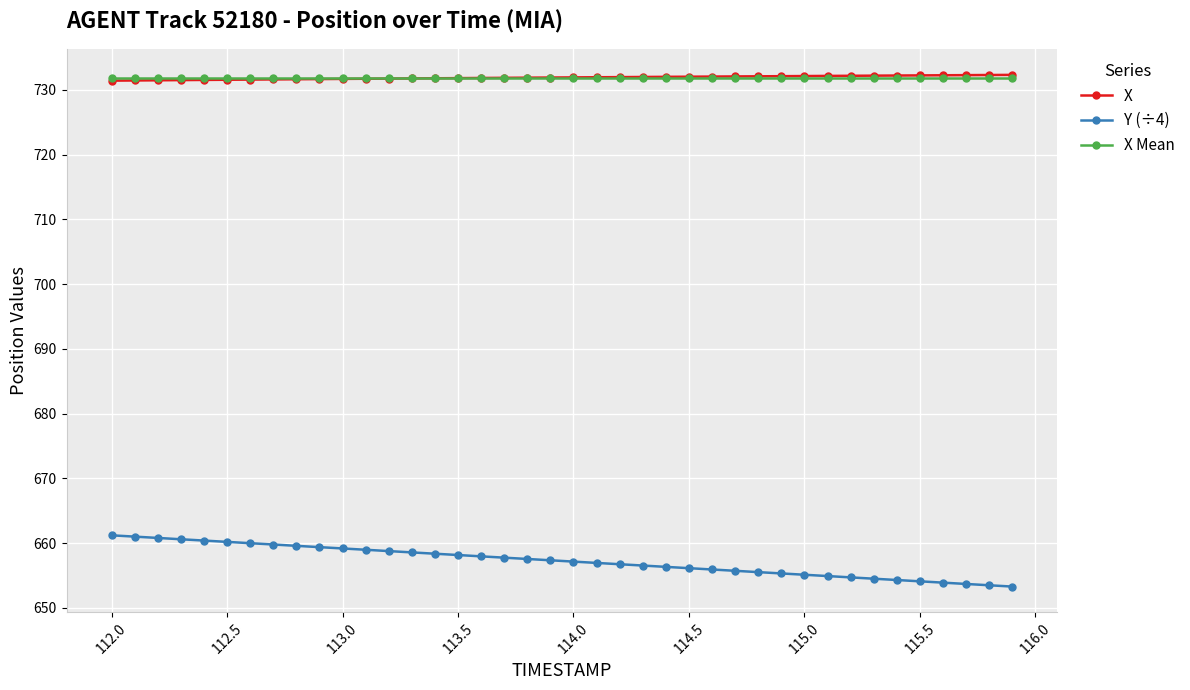

What is the minimum value for X Mean?

731.9